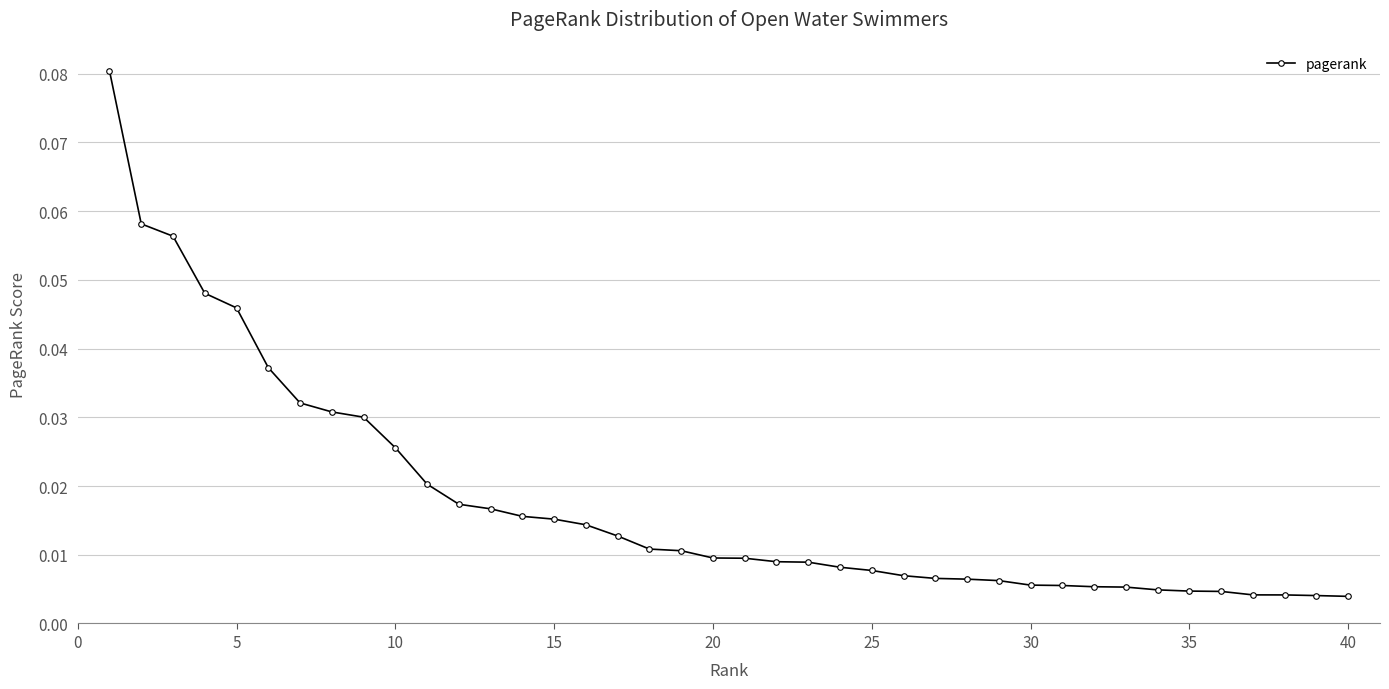

How many series are shown in this chart?

1